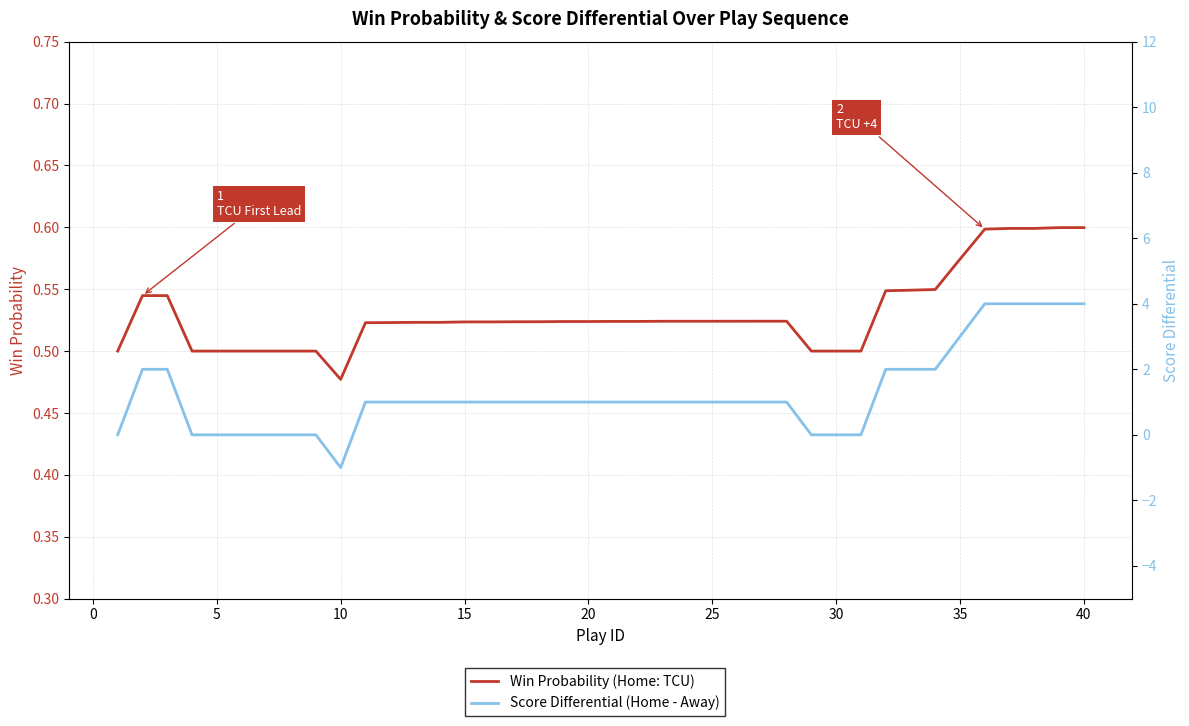

Reading right to left, list all the values displayed in this chart.

Win Probability (Home: TCU): 0.6	0.6	0.6	0.6	0.6	0.6	0.5	0.5	0.5	0.5	0.5	0.5	0.5	0.5	0.5	0.5	0.5	0.5	0.5	0.5	0.5	0.5	0.5	0.5	0.5	0.5	0.5	0.5	0.5	0.5	0.5	0.5	0.5	0.5	0.5	0.5	0.5	0.5	0.5	0.5
Score Differential (Home - Away): 4.0	4.0	4.0	4.0	4.0	3.0	2.0	2.0	2.0	0.0	0.0	0.0	1.0	1.0	1.0	1.0	1.0	1.0	1.0	1.0	1.0	1.0	1.0	1.0	1.0	1.0	1.0	1.0	1.0	1.0	-1.0	0.0	0.0	0.0	0.0	0.0	0.0	2.0	2.0	0.0